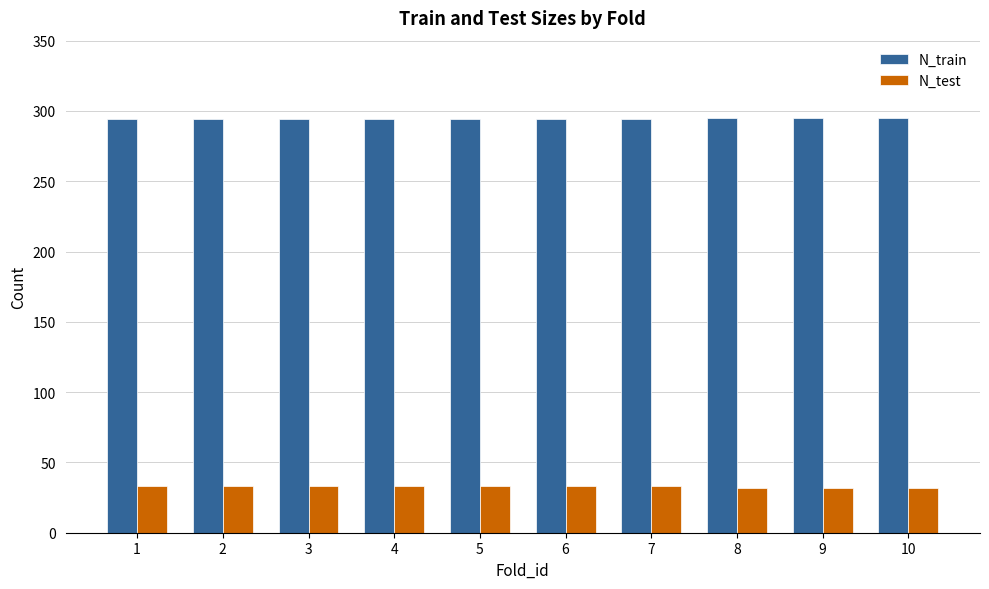

Is it true that N_test equals 19 at 7?

False